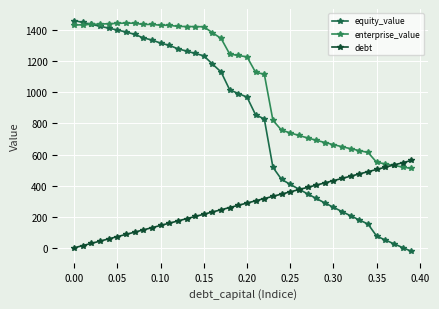

How many data points in equity_value are above 992?

20